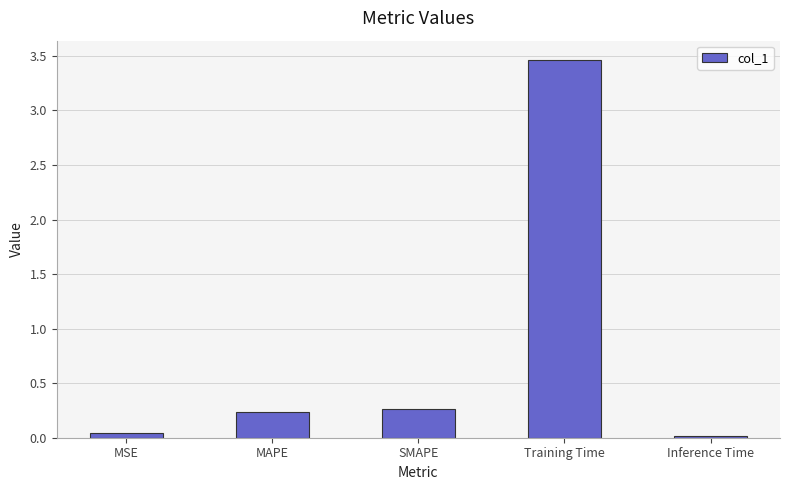

The chart shows a value of 0.0 at MSE. True or false?

True